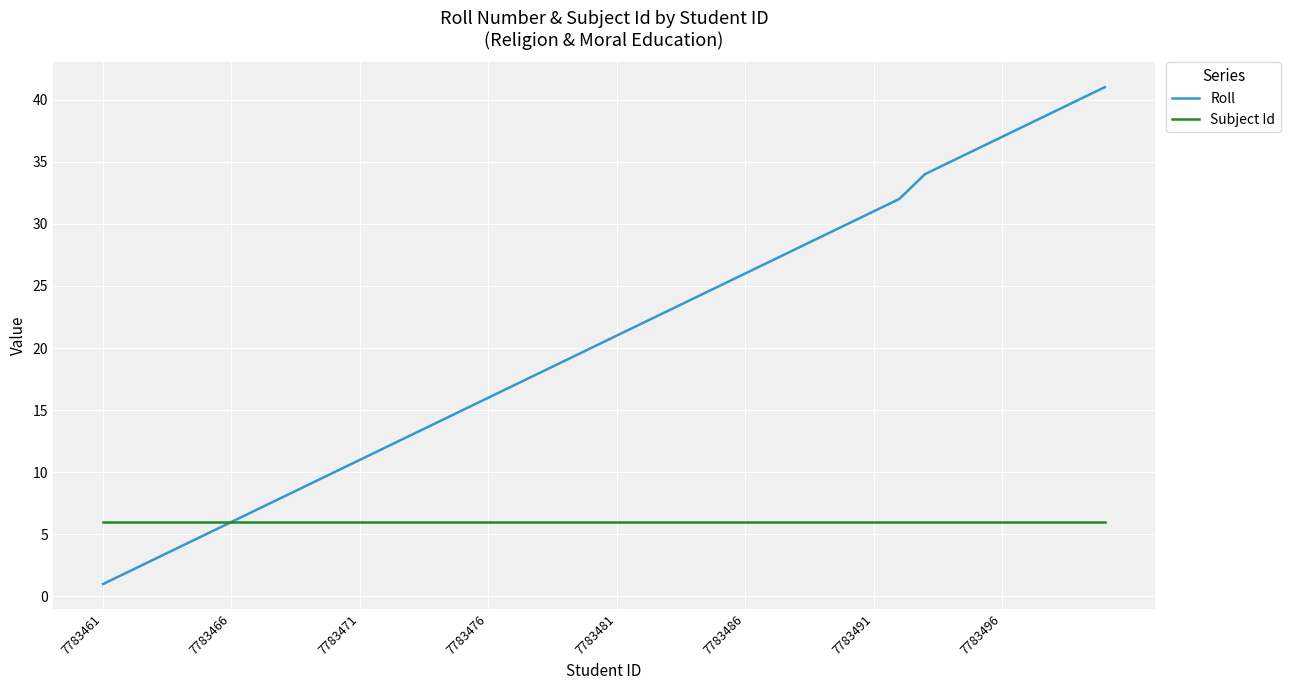

What is the maximum value for Subject Id?

6